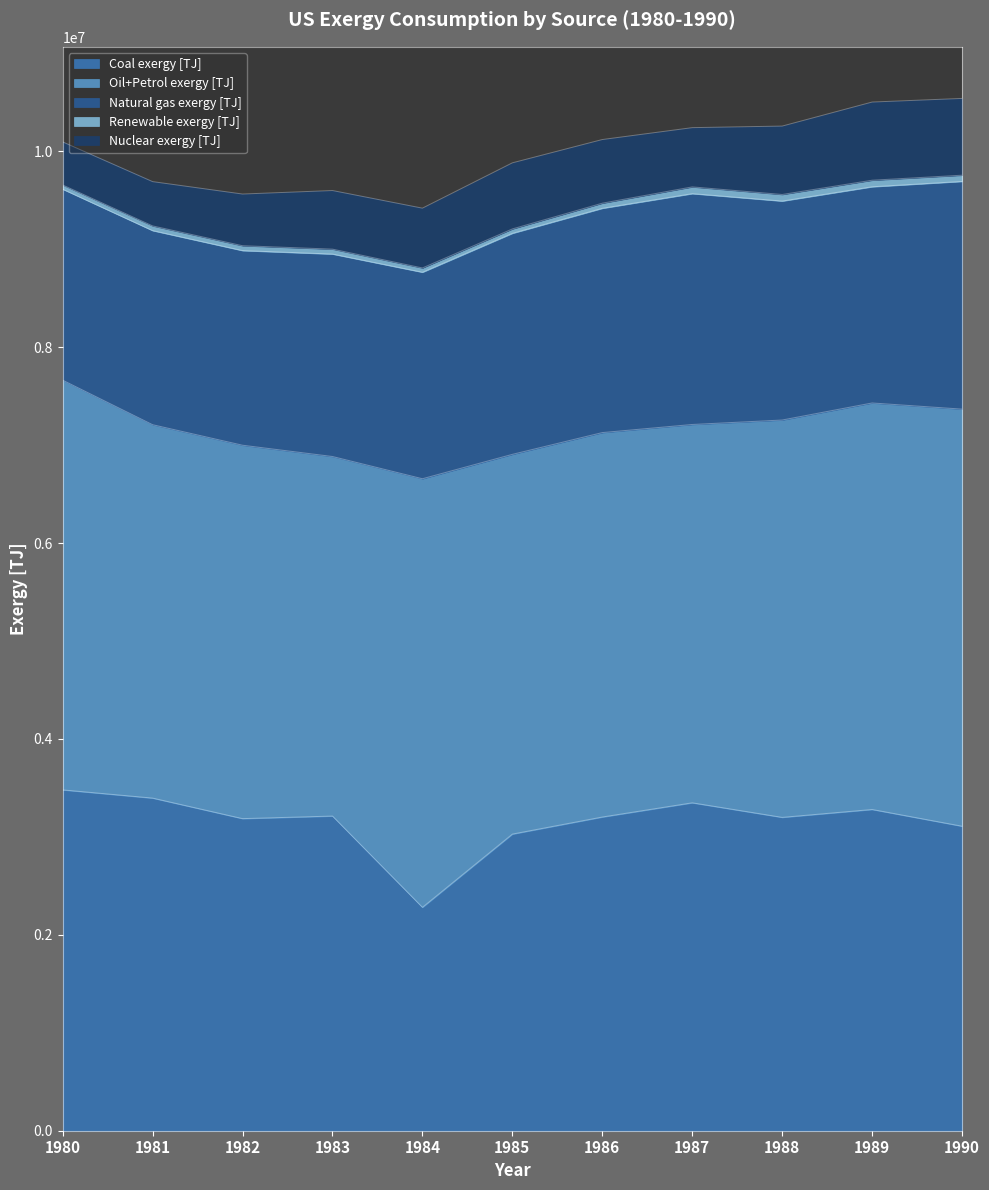

What is the value of the Coal exergy [TJ] point at the 6th from the left?

3028548.0